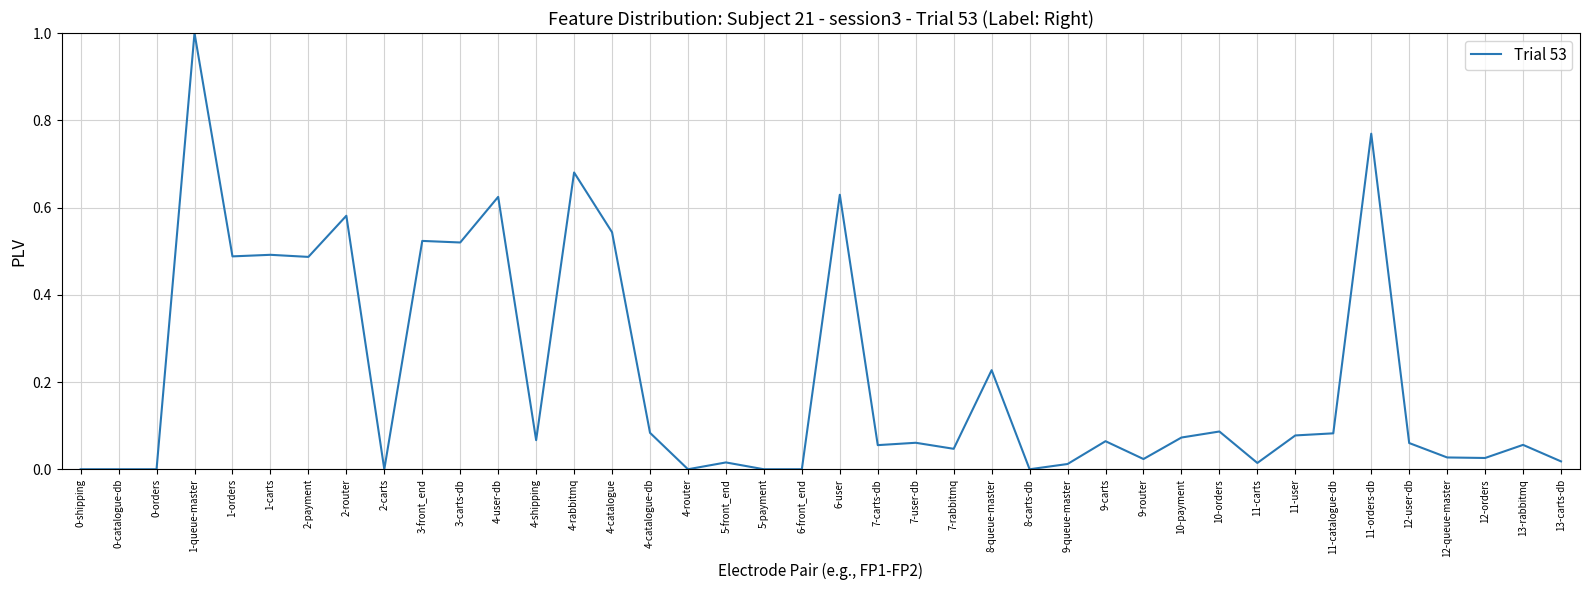

What is the difference between the maximum and minimum values?

1.0